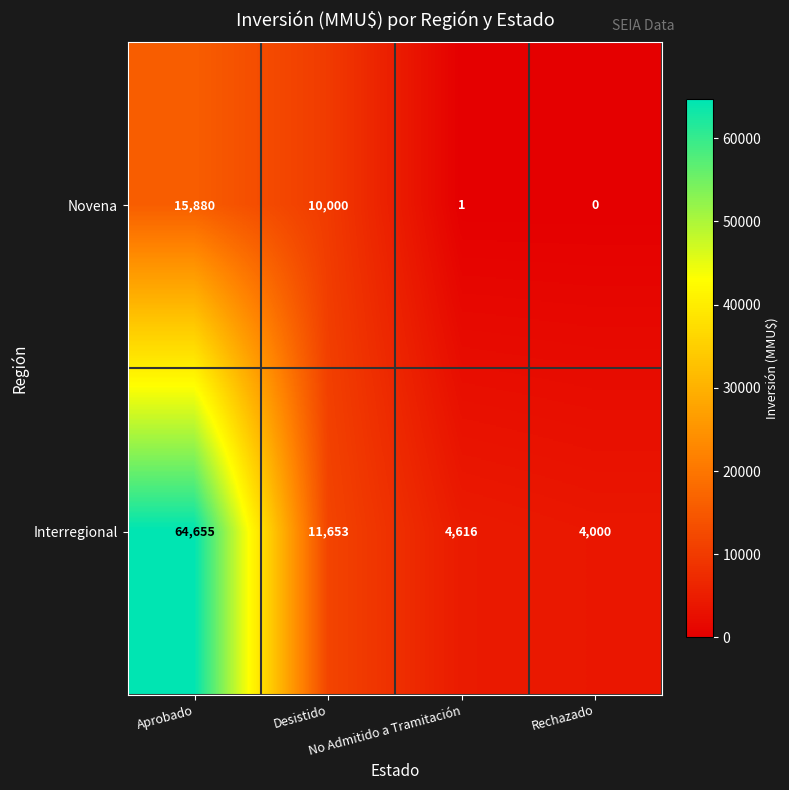

Which series has the largest total across all categories?

Interregional